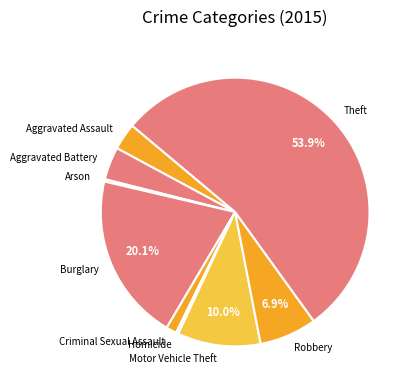

Does Theft represent more than half of the total?

Yes